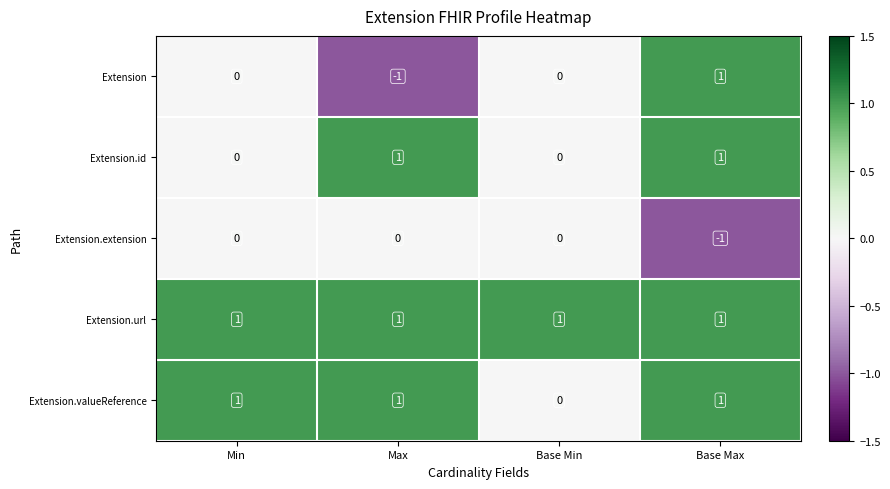

List the series in order of their overall mean, lowest first.

Extension.extension, Extension, Extension.id, Extension.valueReference, Extension.url